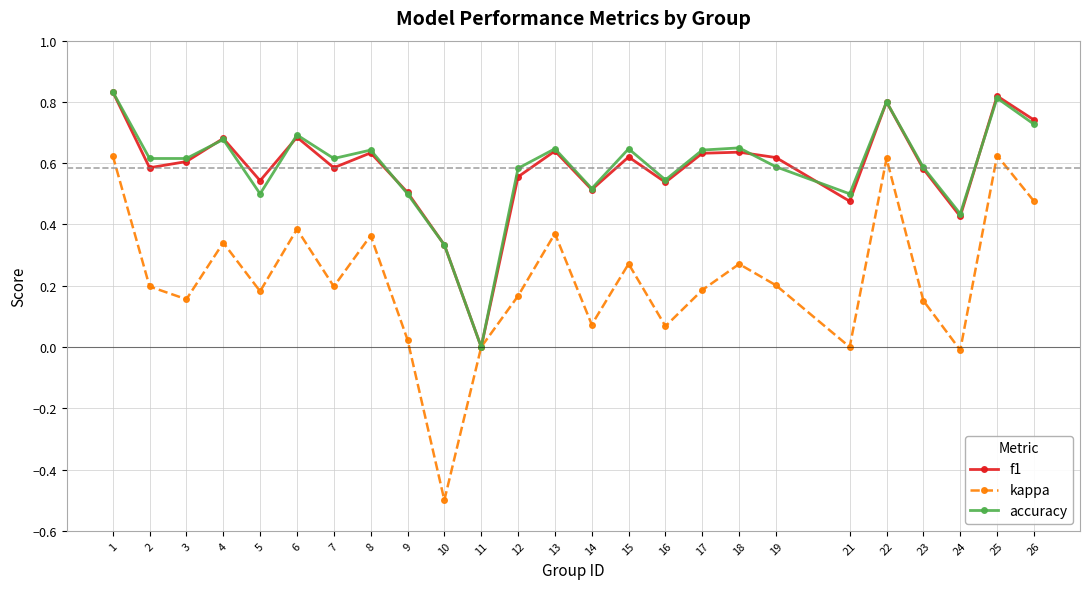

Which series has the largest range (max minus min)?

kappa